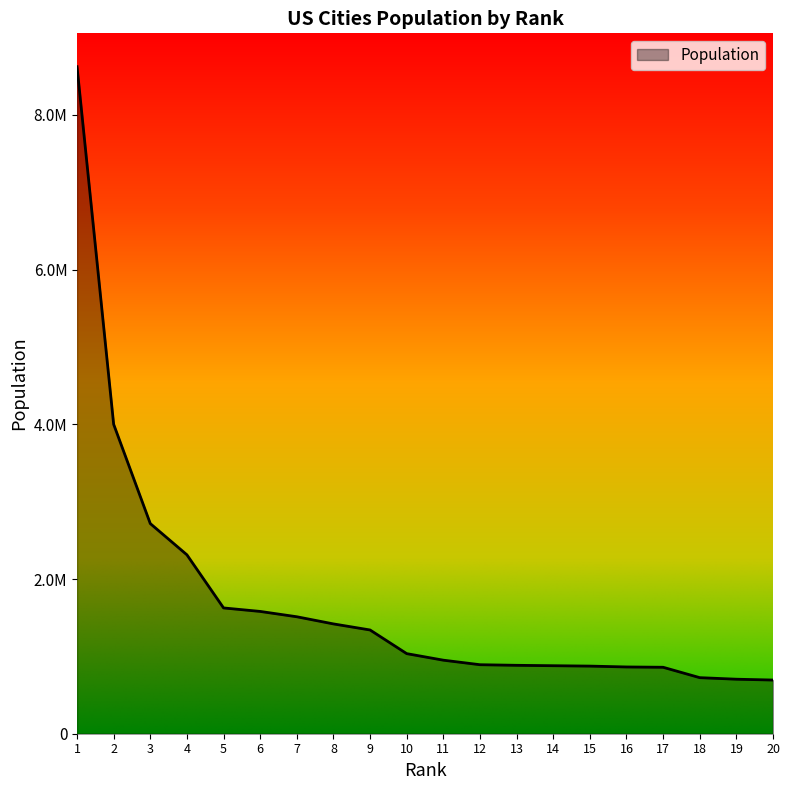

Where is the data nearest to the value 4658335?

2